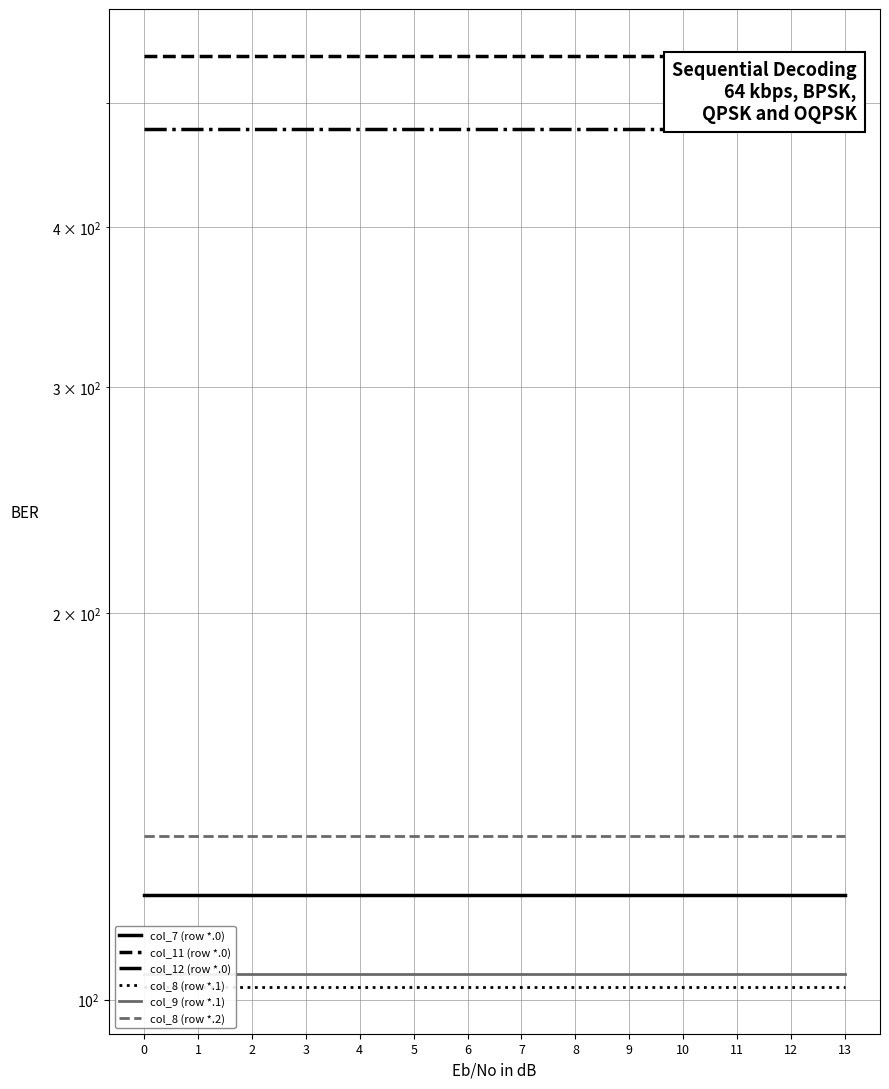

Which series has the largest total across all categories?

col_11 (row *.0)